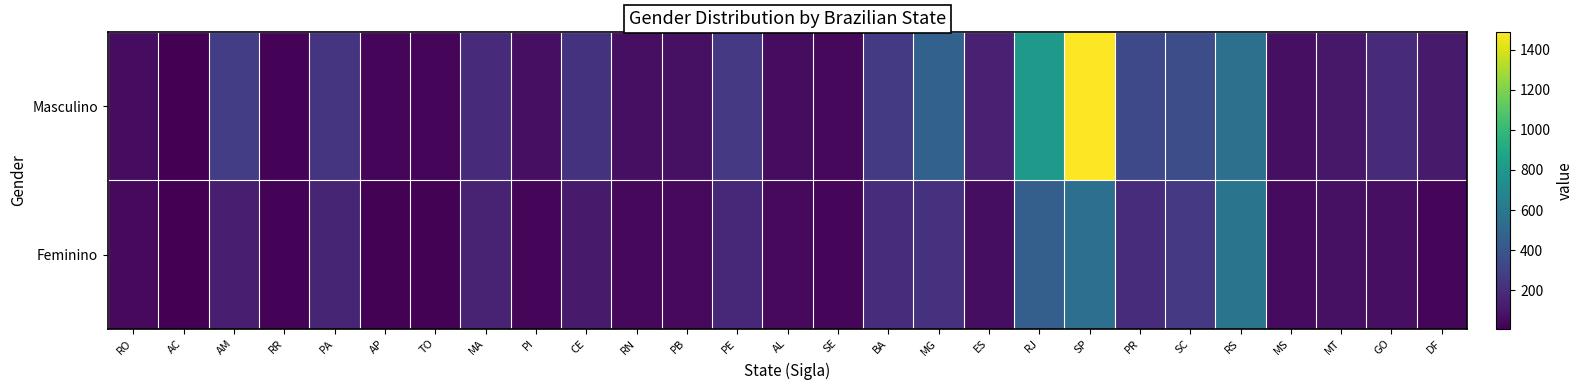

How many series are shown in this chart?

2